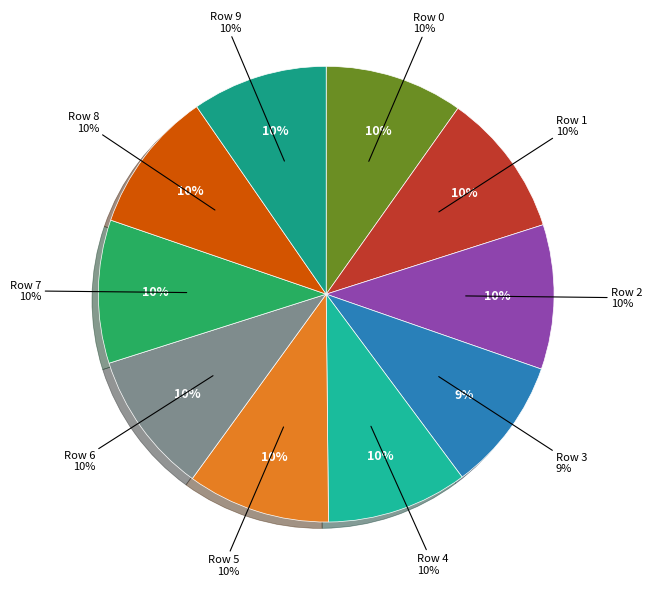

What portion of the pie excludes 0?

90.2%